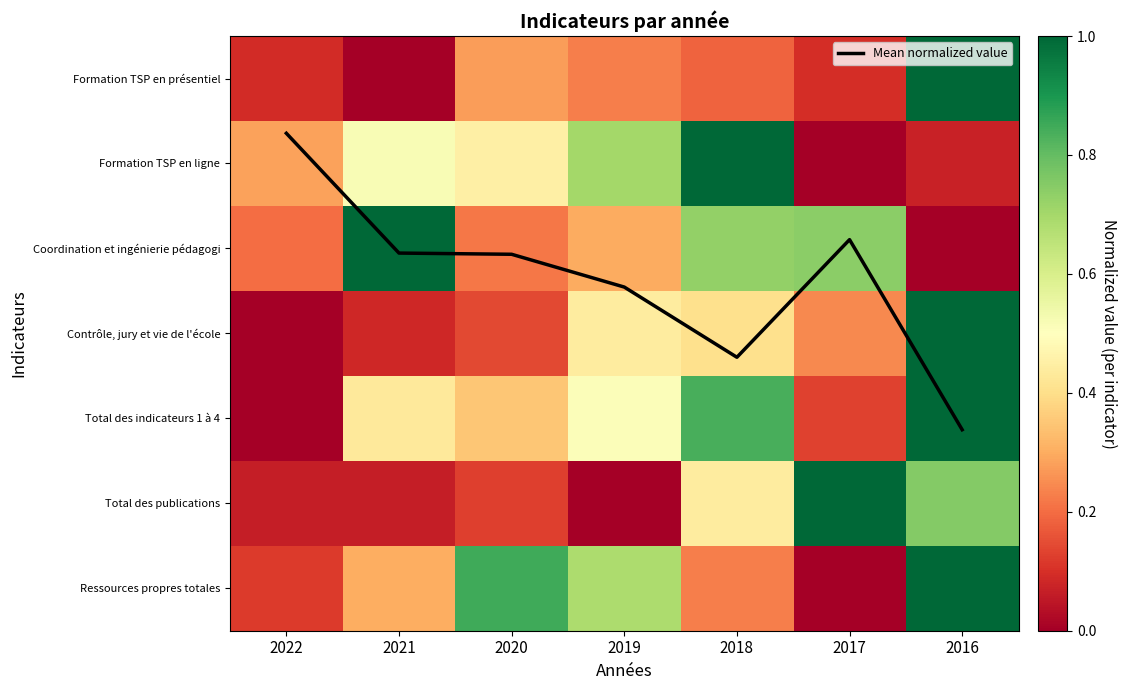

What is the sum of the Contrôle, jury et vie de l'école values at 2016 and 2021?

1.1